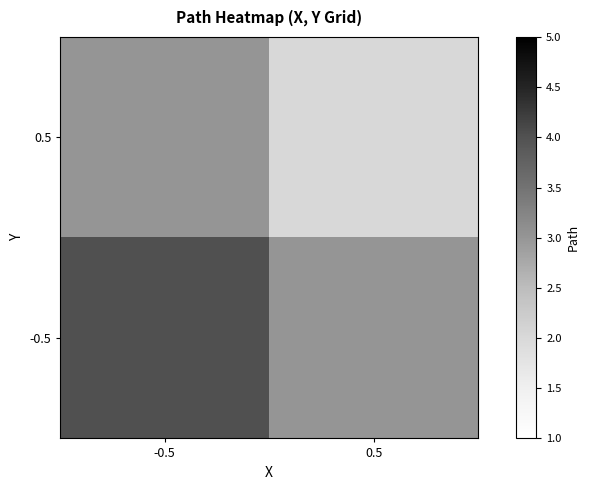

Reading left to right, list all the values displayed in this chart.

row_0: -0.5=3	0.5=2
row_1: -0.5=4	0.5=3